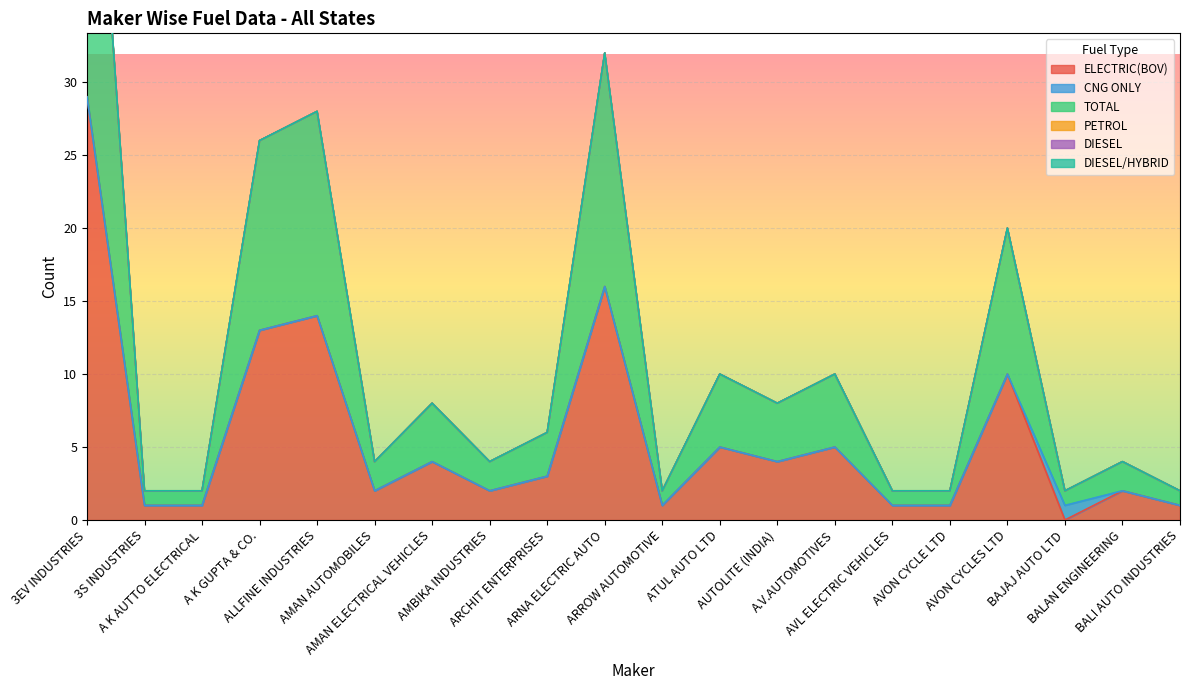

The DIESEL/HYBRID series shows 0 at ALLFINE INDUSTRIES. True or false?

True